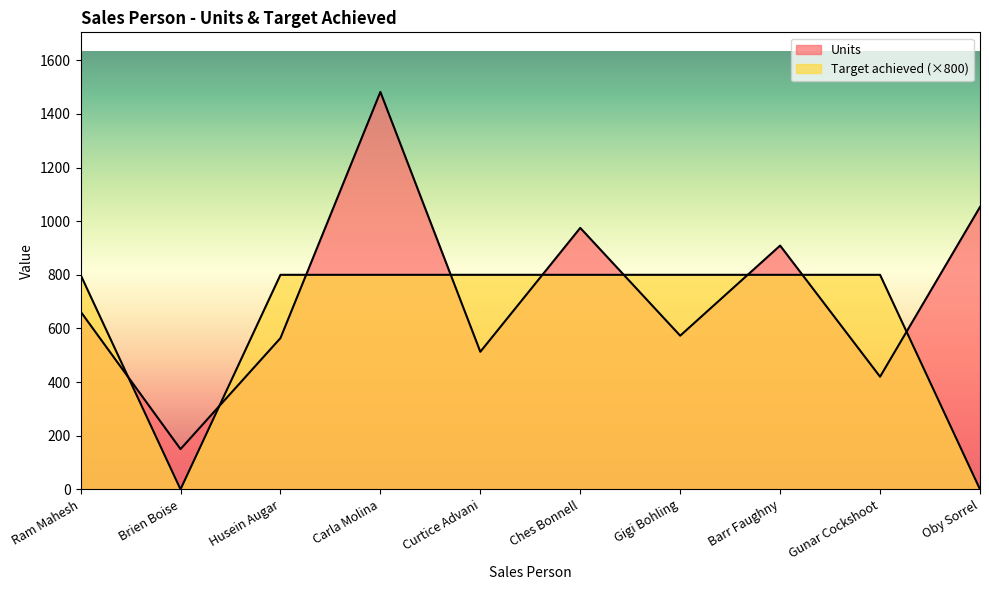

Reading right to left, transcribe all the data shown in this chart.

Units: Oby Sorrel=1053	Gunar Cockshoot=420	Barr Faughny=909	Gigi Bohling=573	Ches Bonnell=975	Curtice Advani=513	Carla Molina=1482	Husein Augar=564	Brien Boise=150	Ram Mahesh=663
Target achieved: Oby Sorrel=0	Gunar Cockshoot=800	Barr Faughny=800	Gigi Bohling=800	Ches Bonnell=800	Curtice Advani=800	Carla Molina=800	Husein Augar=800	Brien Boise=0	Ram Mahesh=800